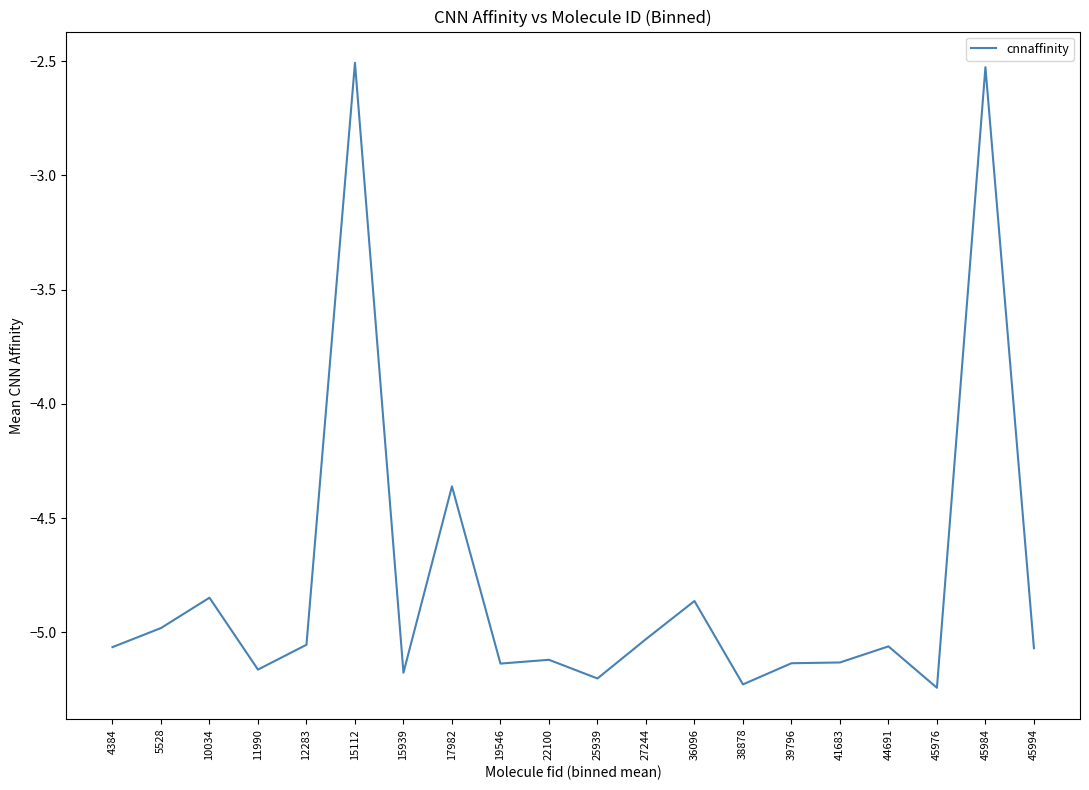

Is it true that the value at 45976 is -2.1?

False